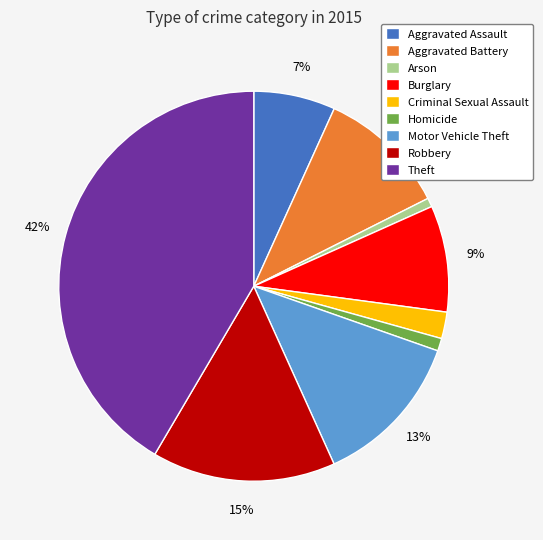

To the nearest percent, what is the average slice percentage?

11%